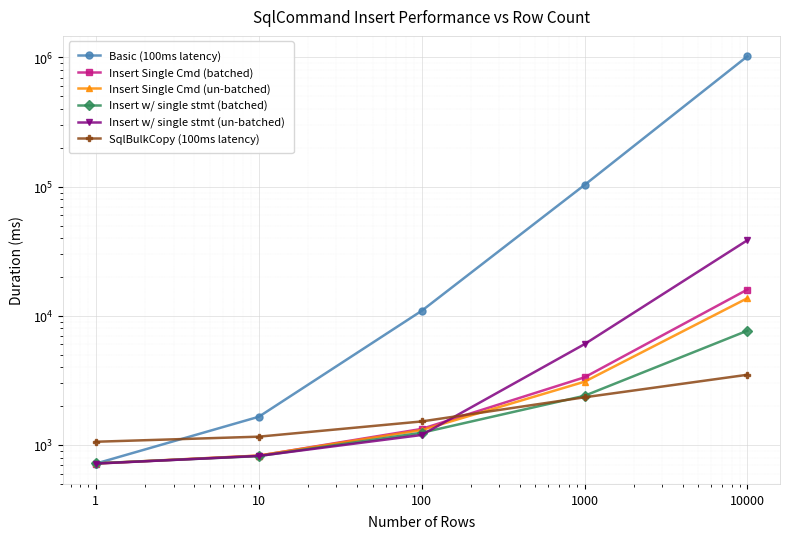

What is the value of the Insert Single Cmd (un-batched) point at the 4th from the left?

3089.5